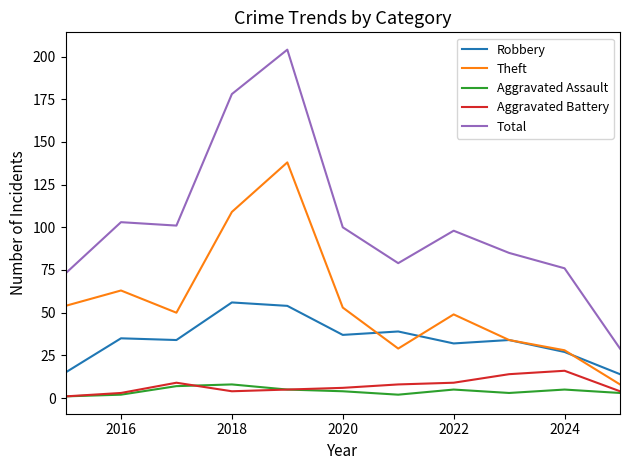

True or false: Aggravated Battery and Total intersect in this chart.

False